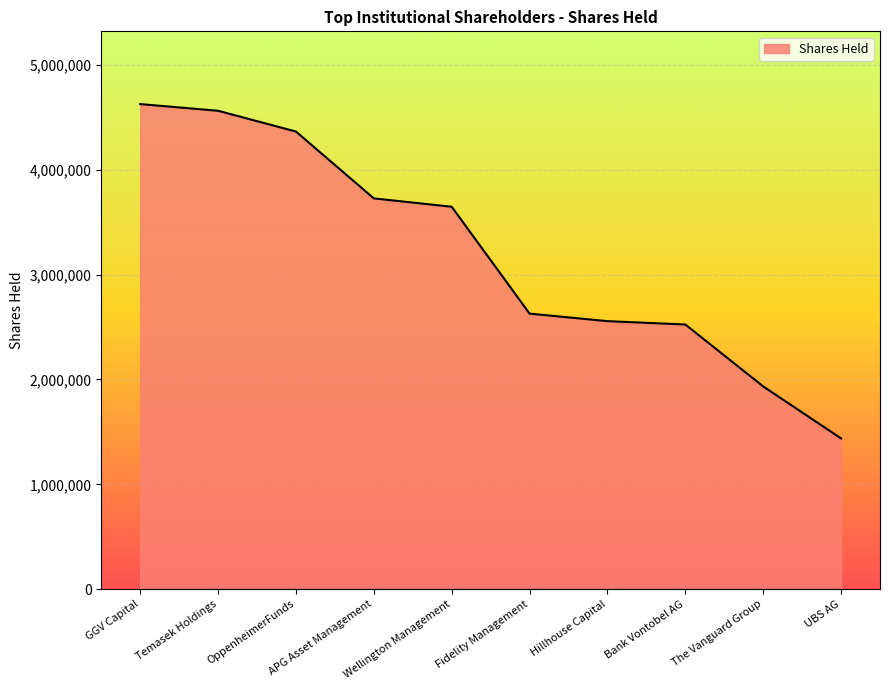

How many series are shown in this chart?

1